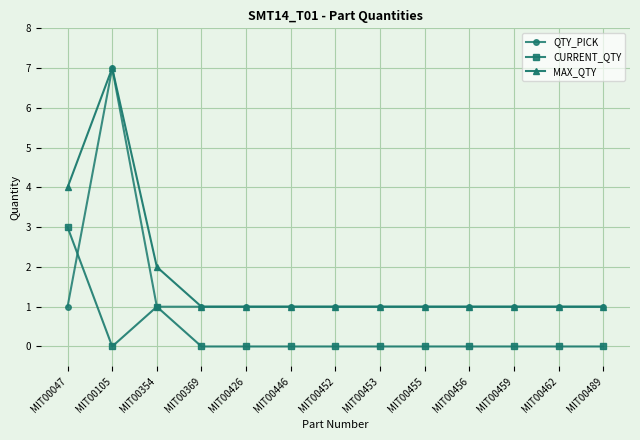

Reading left to right, transcribe all the data shown in this chart.

QTY_PICK: 1	7	1	1	1	1	1	1	1	1	1	1	1
CURRENT_QTY: 3	0	1	0	0	0	0	0	0	0	0	0	0
MAX_QTY: 4	7	2	1	1	1	1	1	1	1	1	1	1